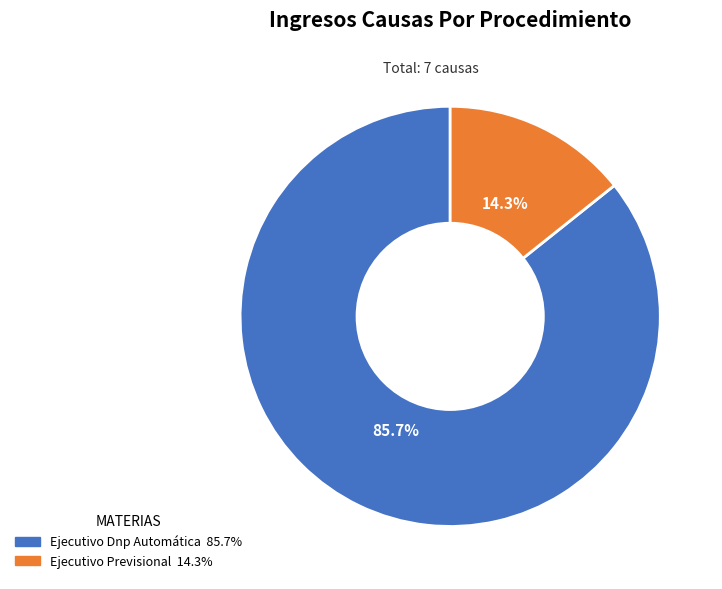

To the nearest percent, what percentage of the pie is Ejecutivo Previsional?

14%